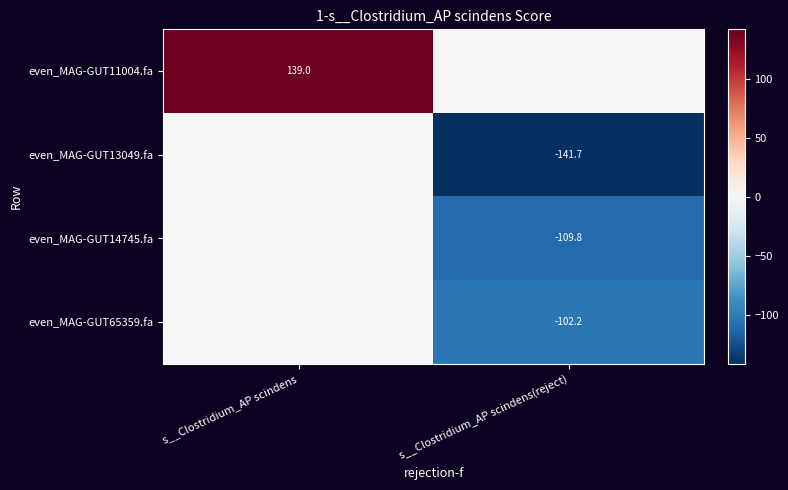

Which label corresponds to the largest value in the chart?

s__Clostridium_AP scindens